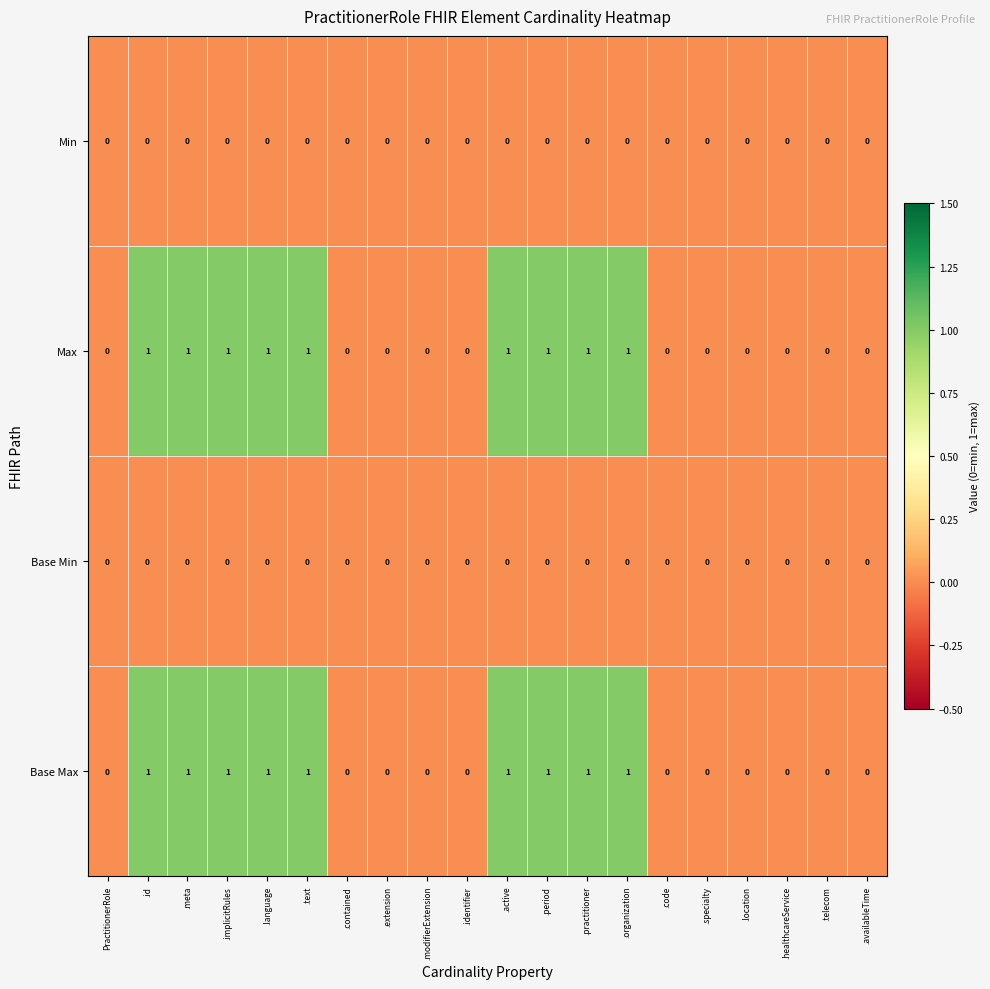

The value of Base Max at .specialty is 0. True or false?

True